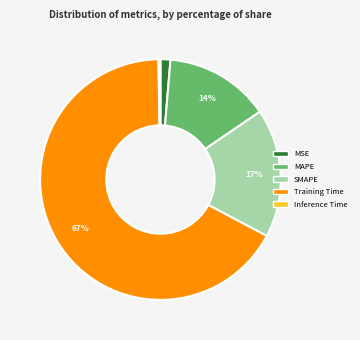

To the nearest percent, what is the average slice percentage?

20%